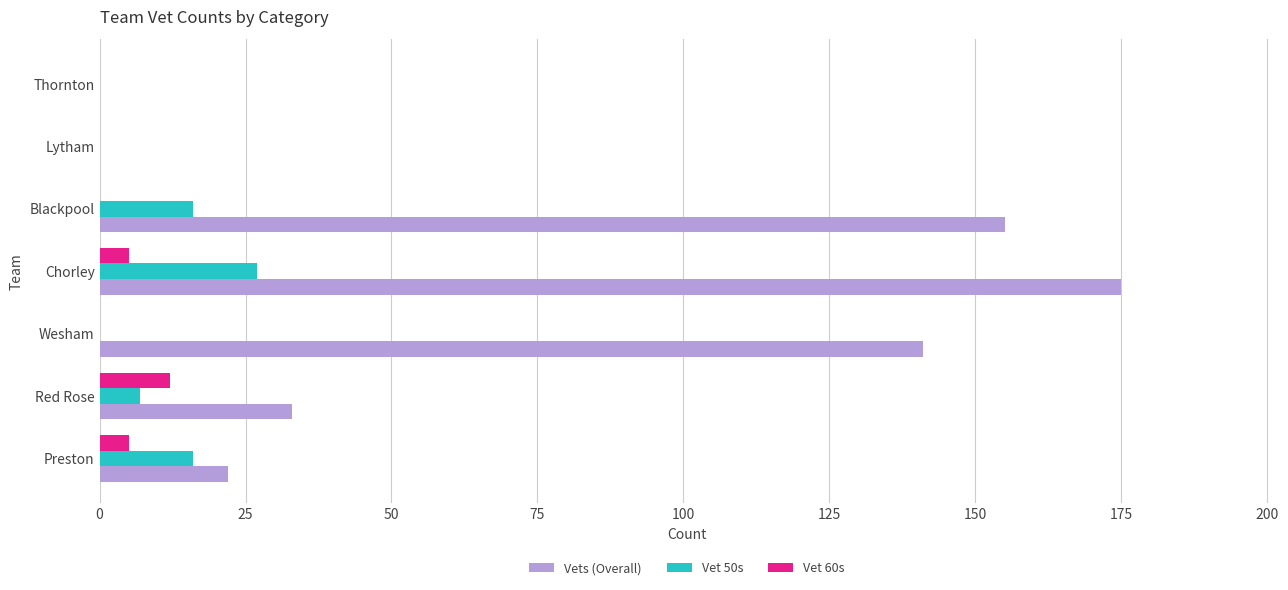

At which category is the sum across all series the highest?

Chorley